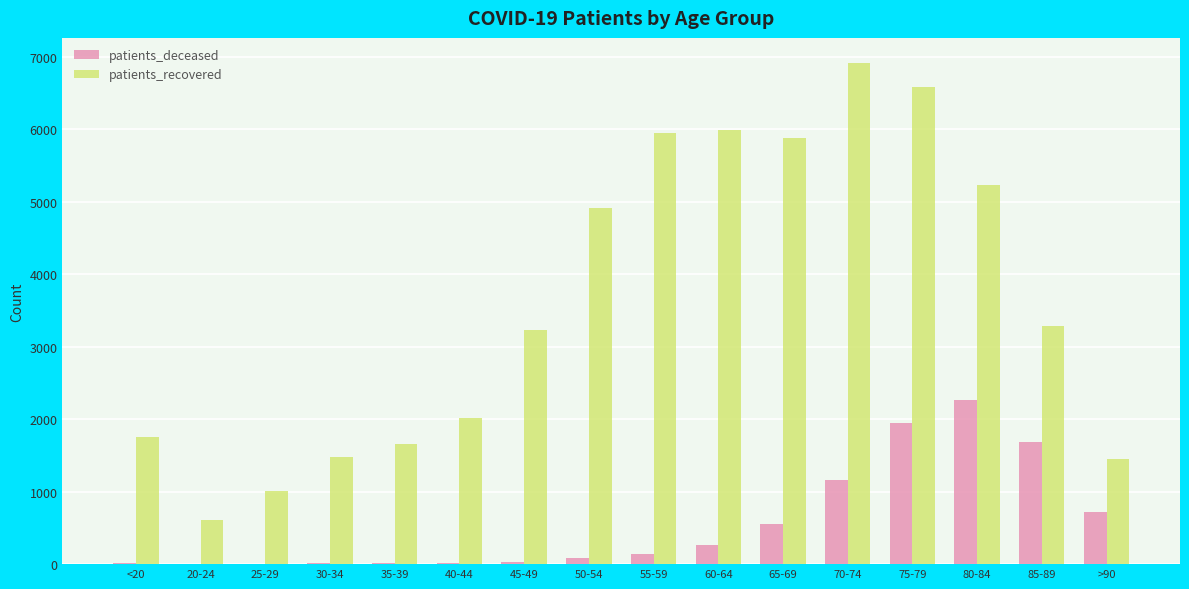

Are the bars grouped side by side (vs. stacked)?

Yes